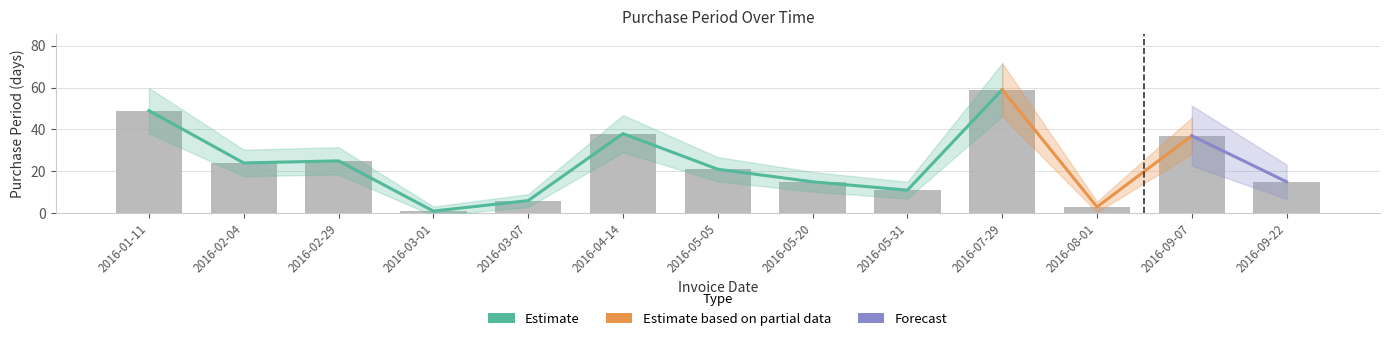

Reading left to right, extract all data points from this chart.

49	24	25	1	6	38	21	15	11	59	3	37	15